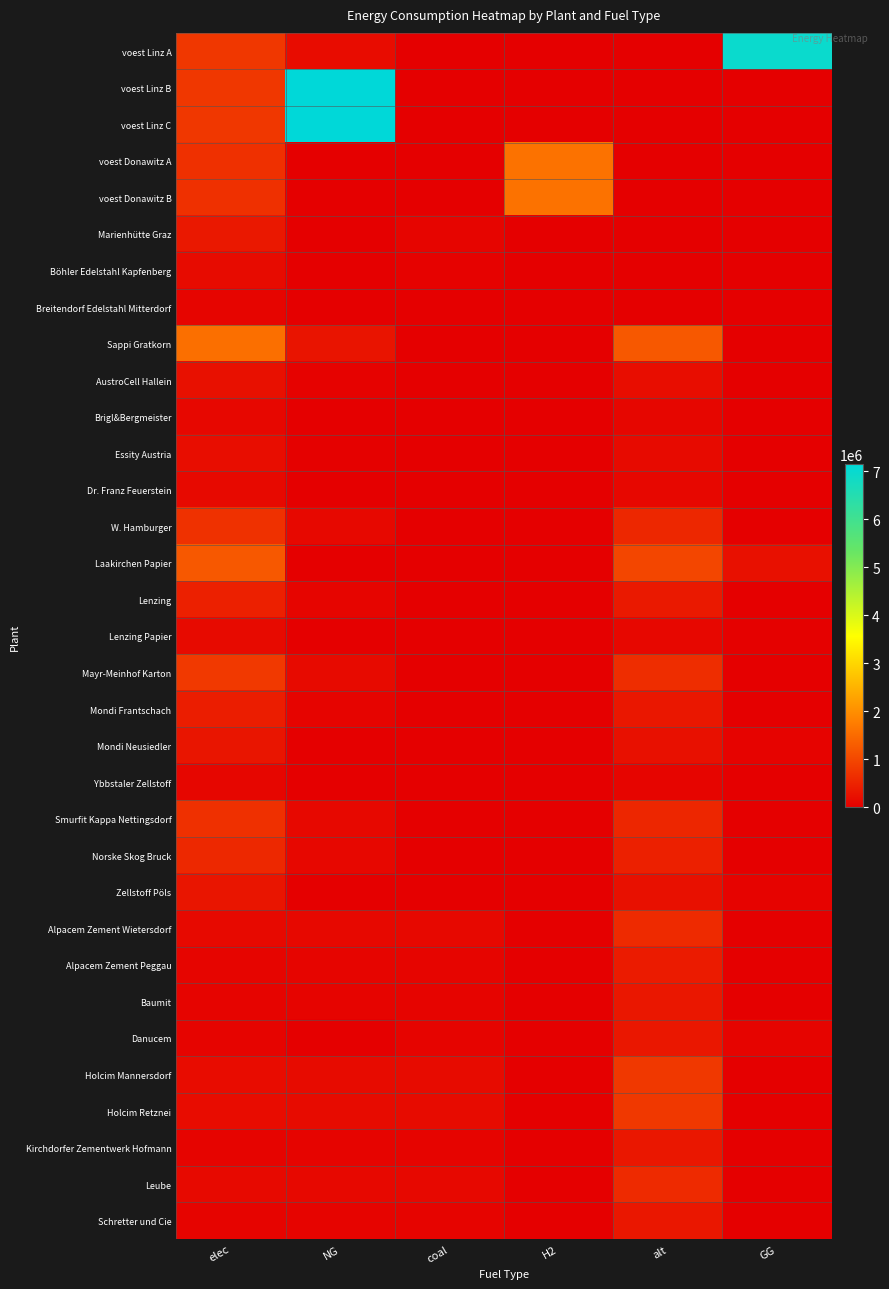

Between coal and H2, which series saw the biggest shift?

voest Donawitz A